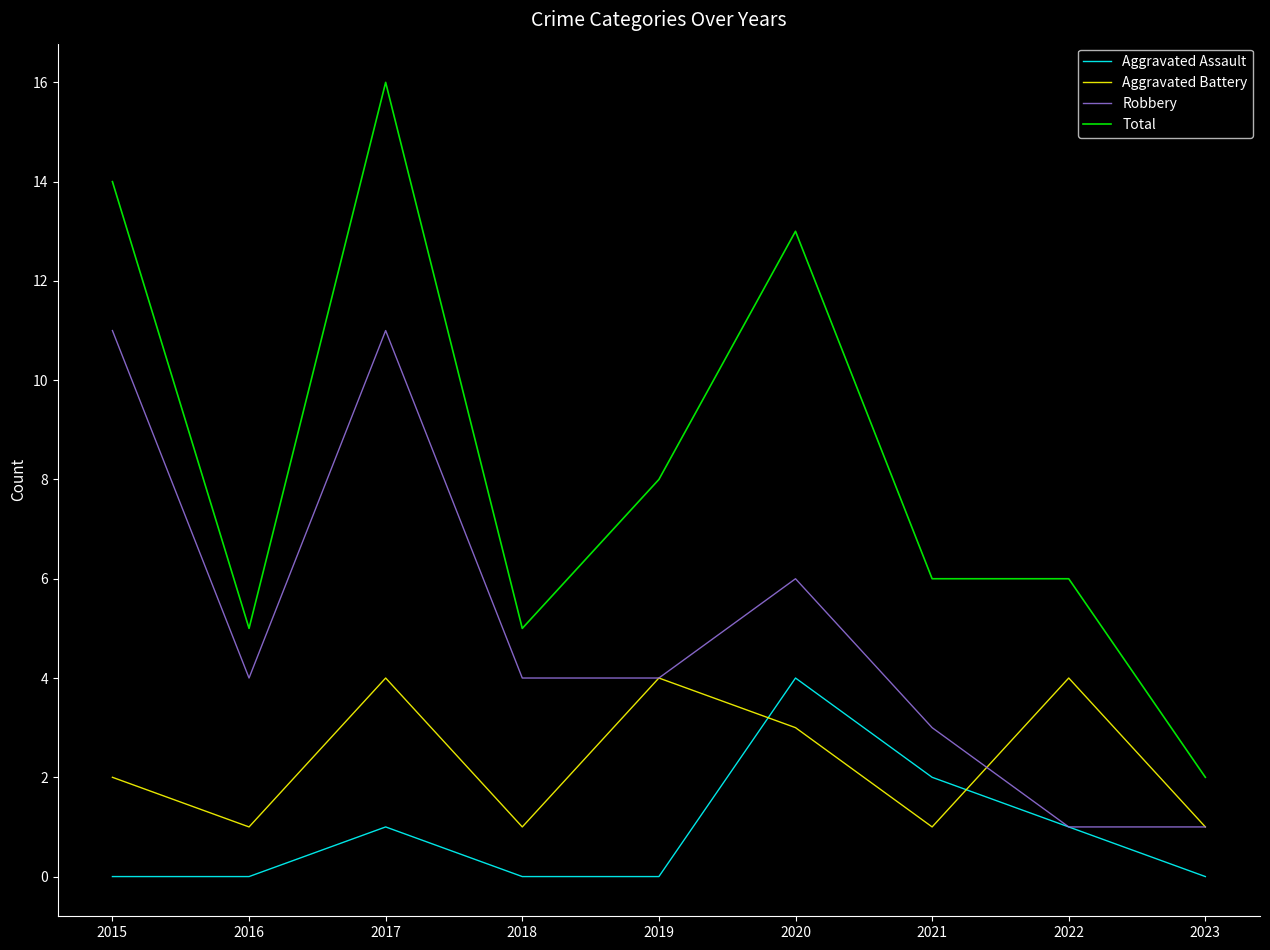

Which series changed the most between 2019 and 2023?

Total